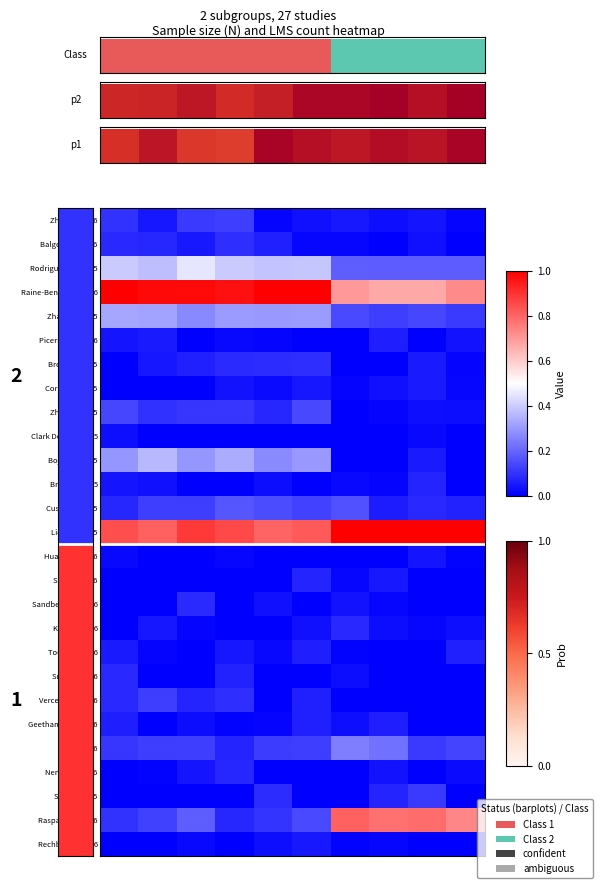

Count the number of data series in this chart.

27